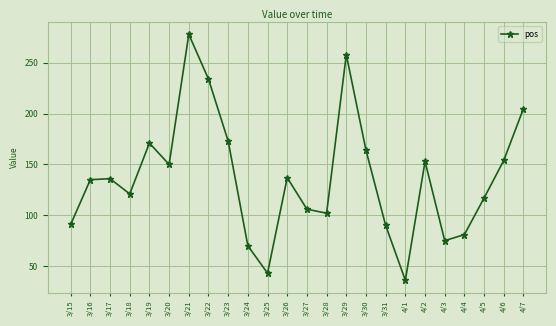

Which category has the lowest value across all series?

4/1